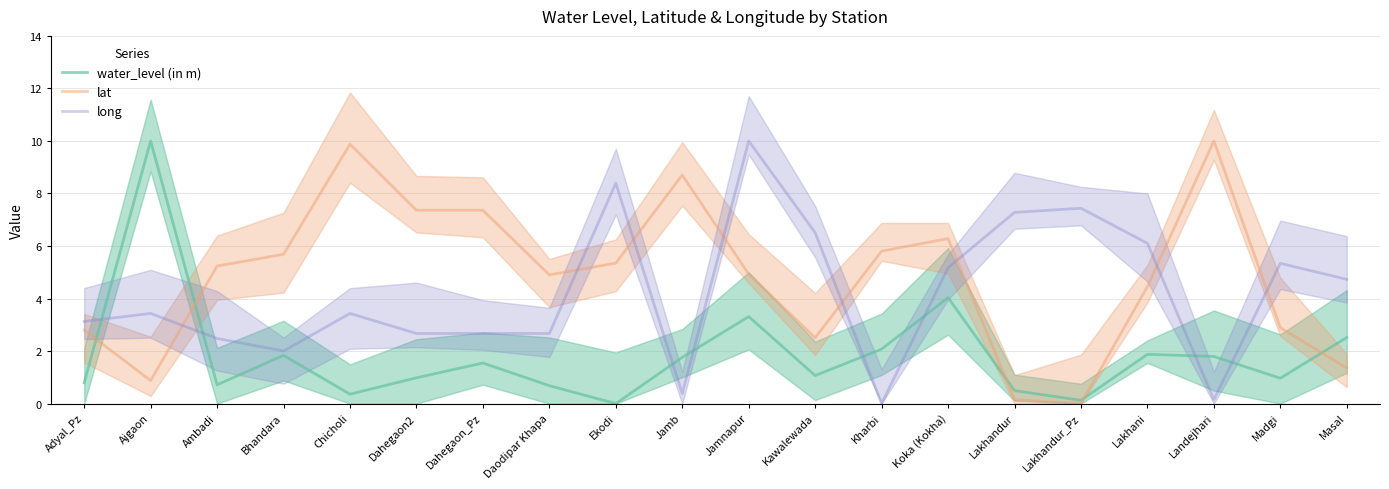

Which series has the largest range (max minus min)?

water_level (in m)